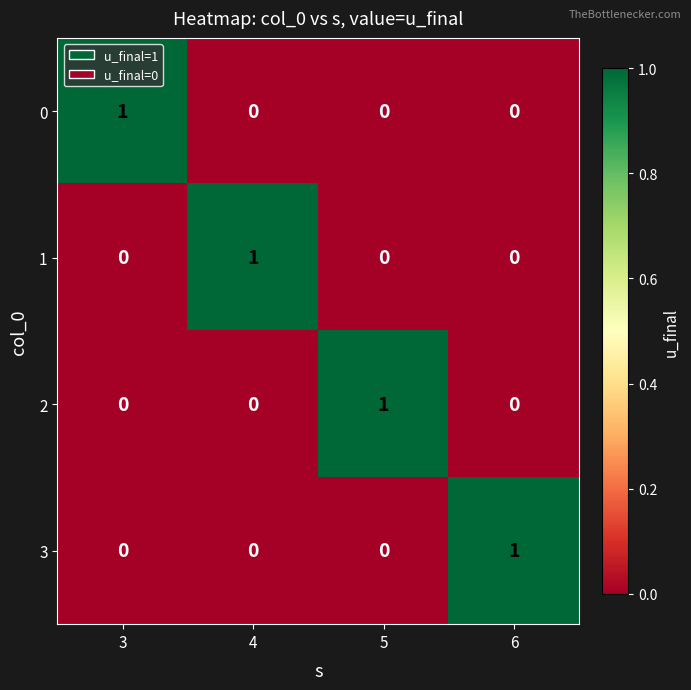

Is it true that 3 equals 0 at 3?

True